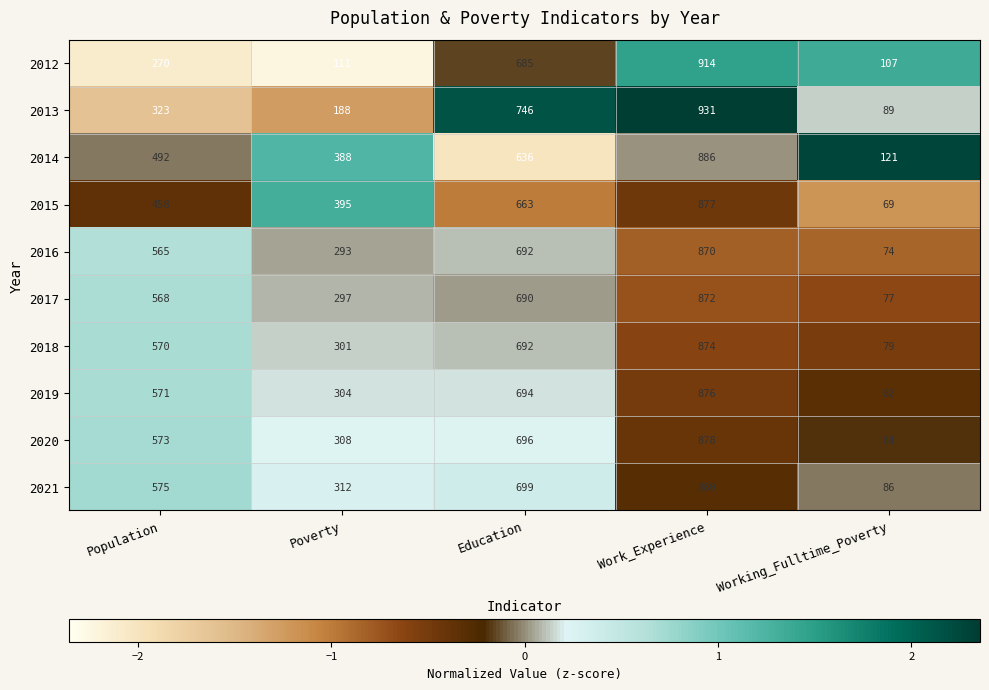

Count the number of categories in the chart.

5